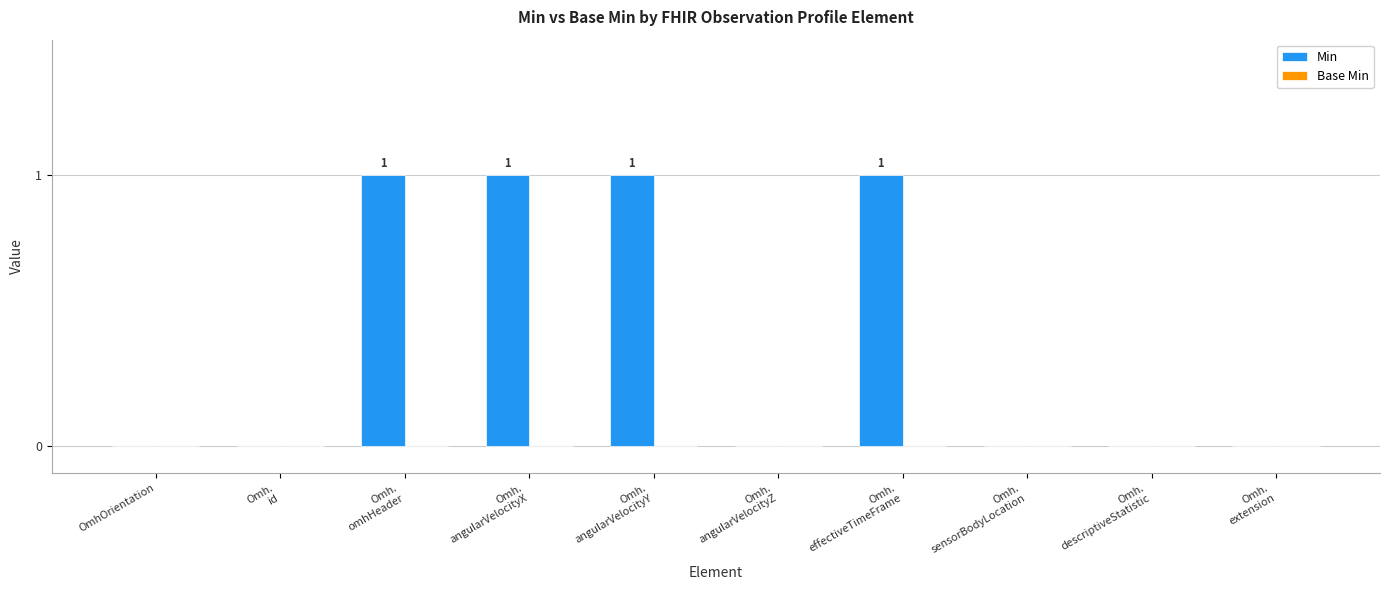

What is the sum of all values?

4